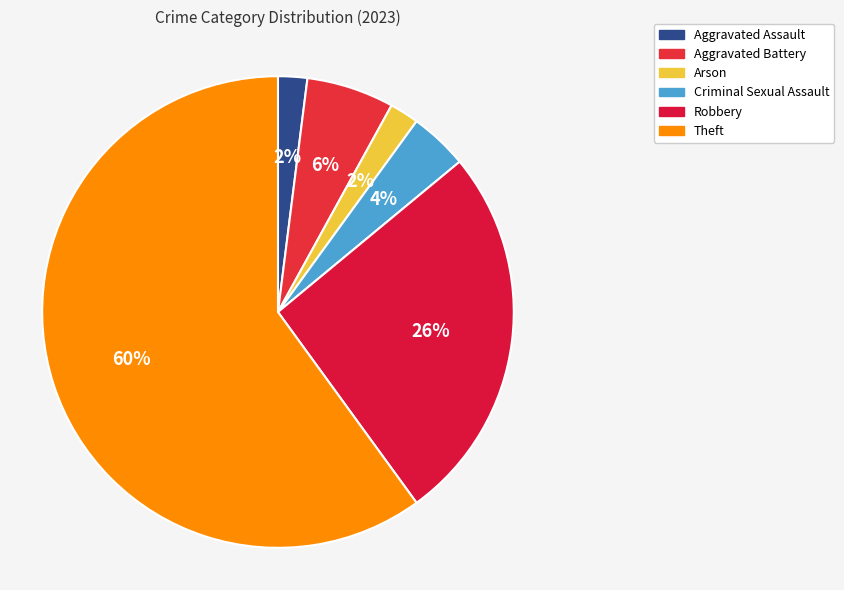

To the nearest percent, what is the difference between the Aggravated Assault and Robbery slice percentages?

24%